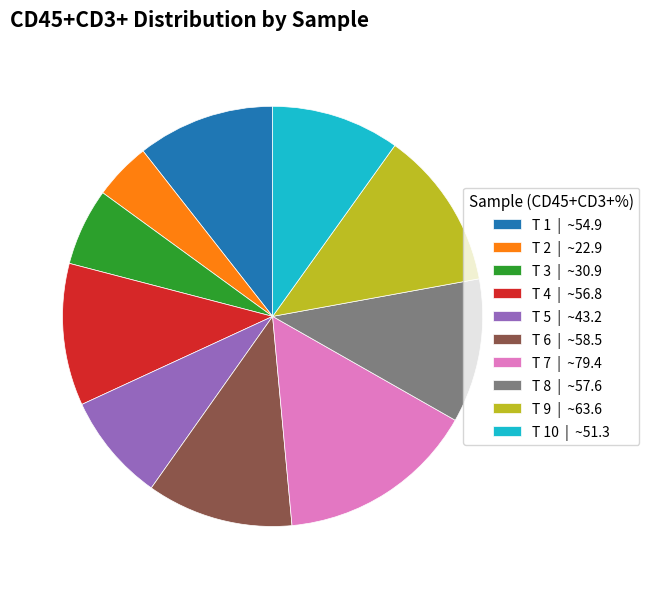

Is there a majority slice in this chart?

No